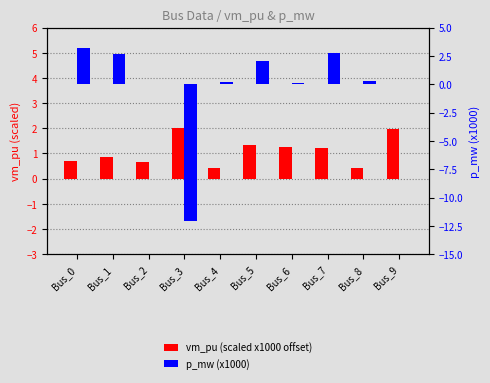

What is the lowest value of the p_mw (x1000) series?

-12.1